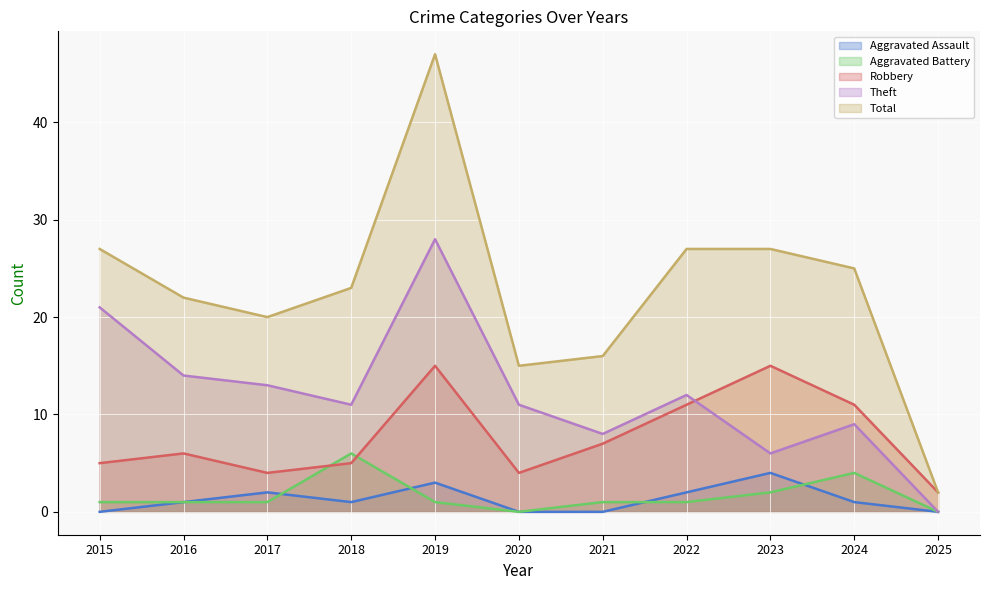

What is the sum of all Aggravated Assault values?

14